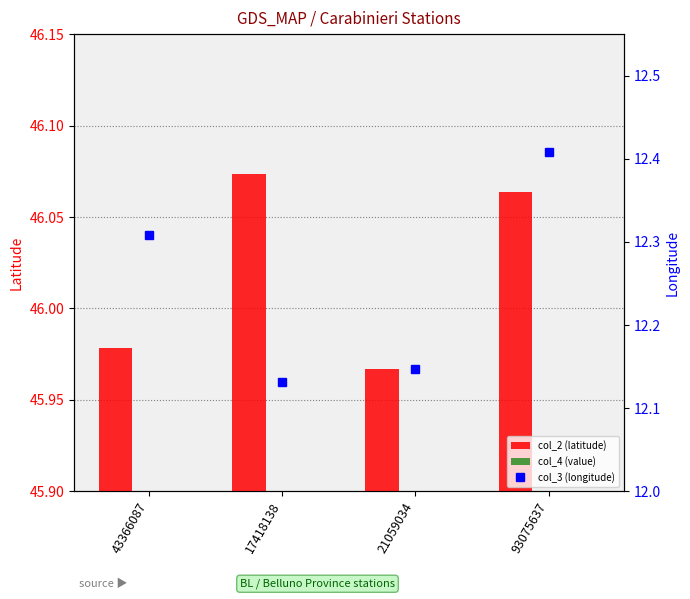

Is the value of col_2 (latitude) at 93075637 greater than the value of col_3 (longitude)_bar at 43366087?

Yes